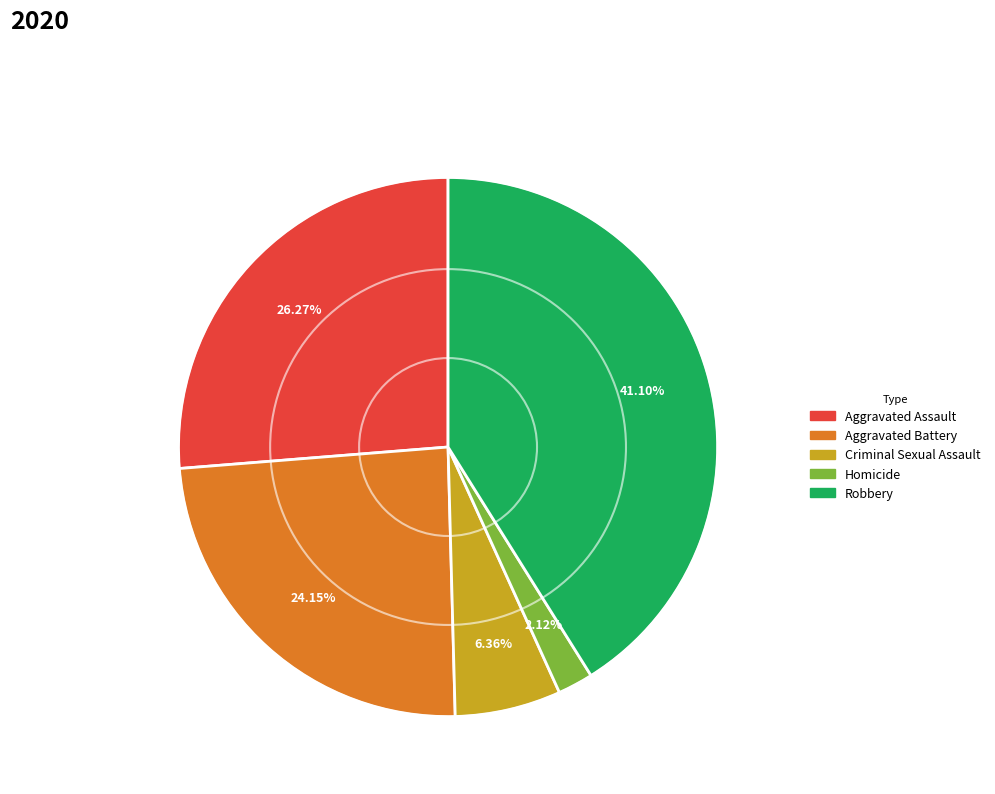

Which has a higher value, Homicide or Robbery?

Robbery